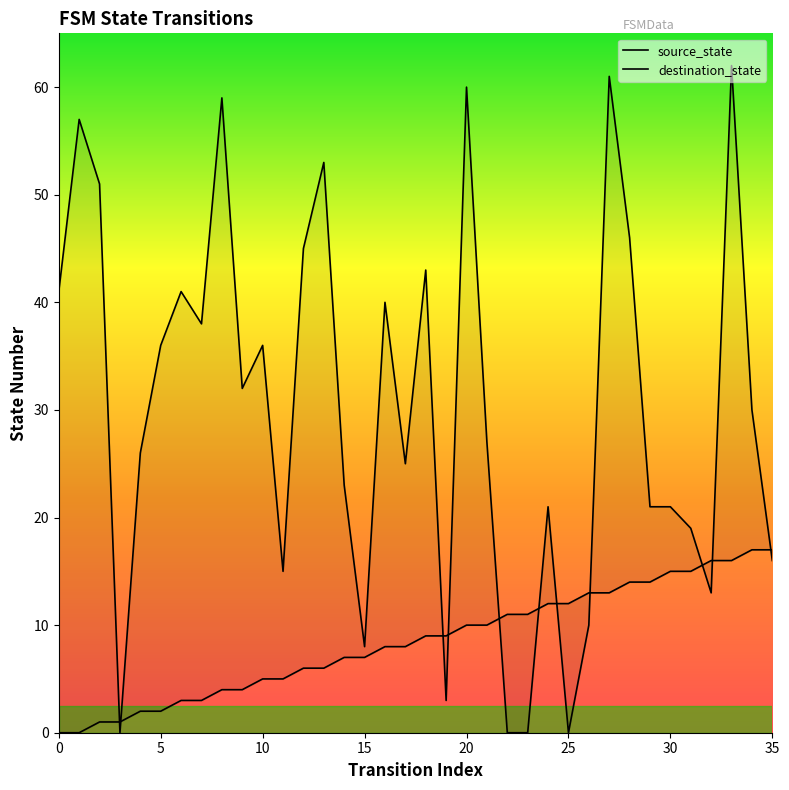

What is the value of the source_state point at the 23rd from the left?

11